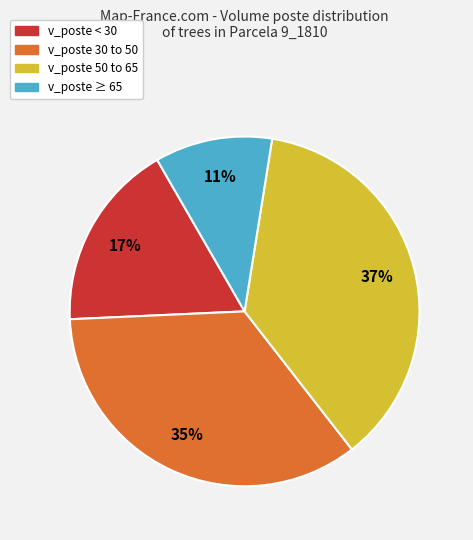

To the nearest percent, what is the difference between the largest and smallest slice percentages?

26%